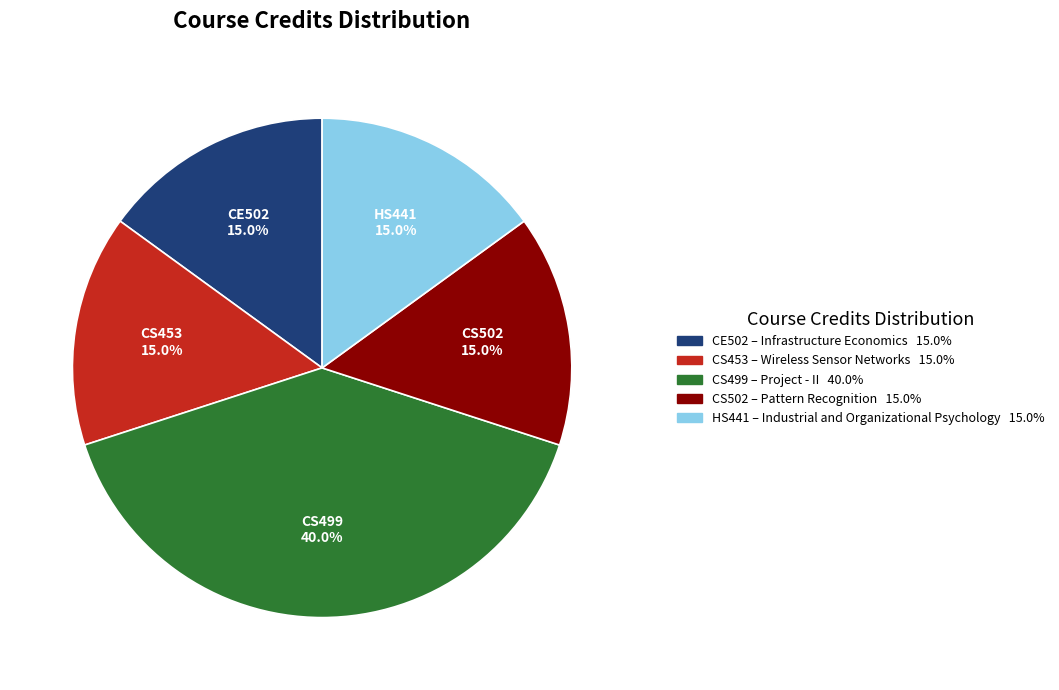

What is the largest slice in the pie chart?

CS499